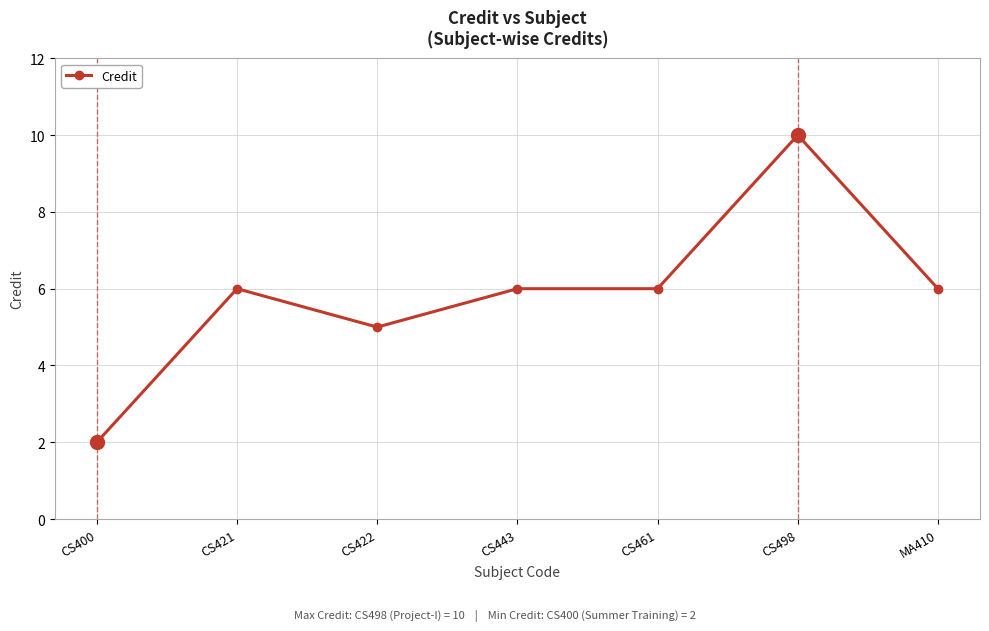

True or false: the data has more than 0 interior local peaks.

True